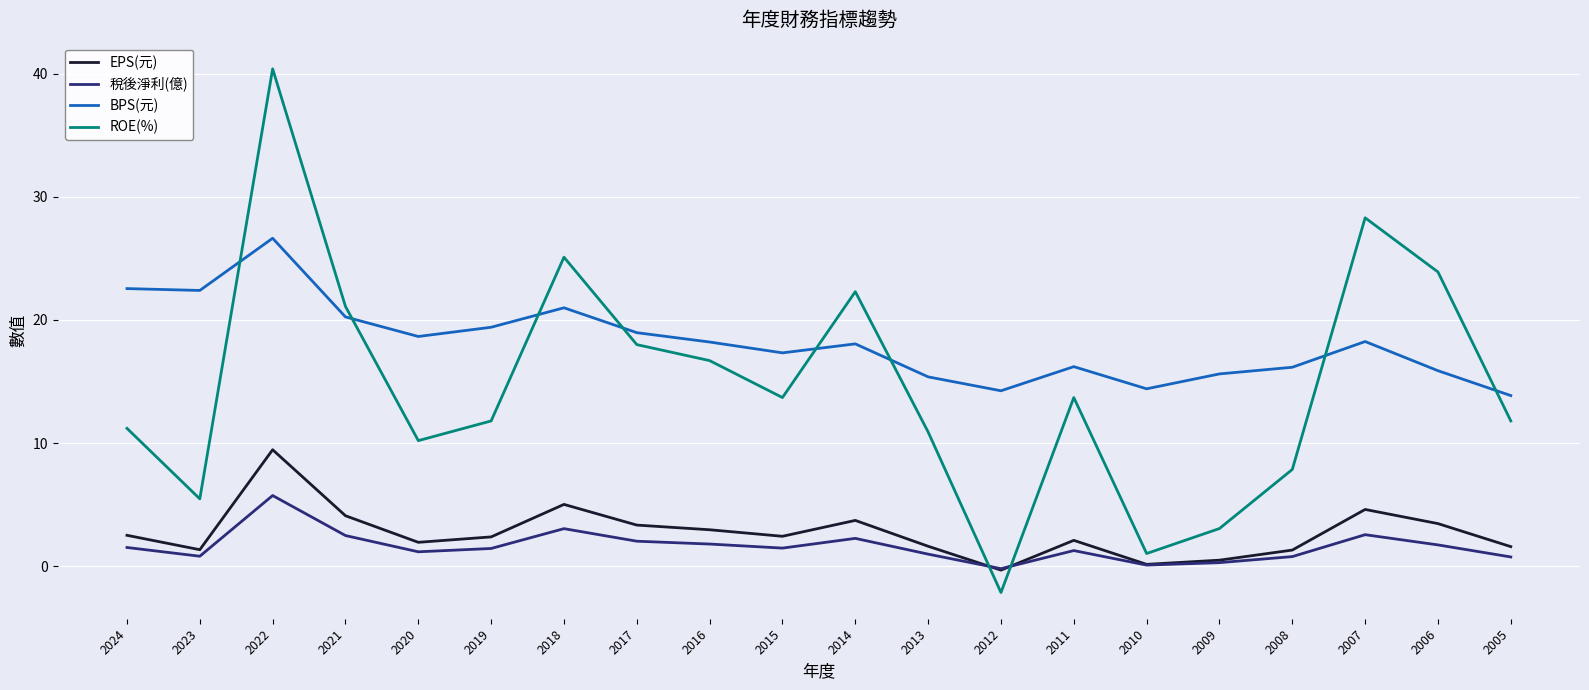

What is the average value of the EPS(元) series?

2.7